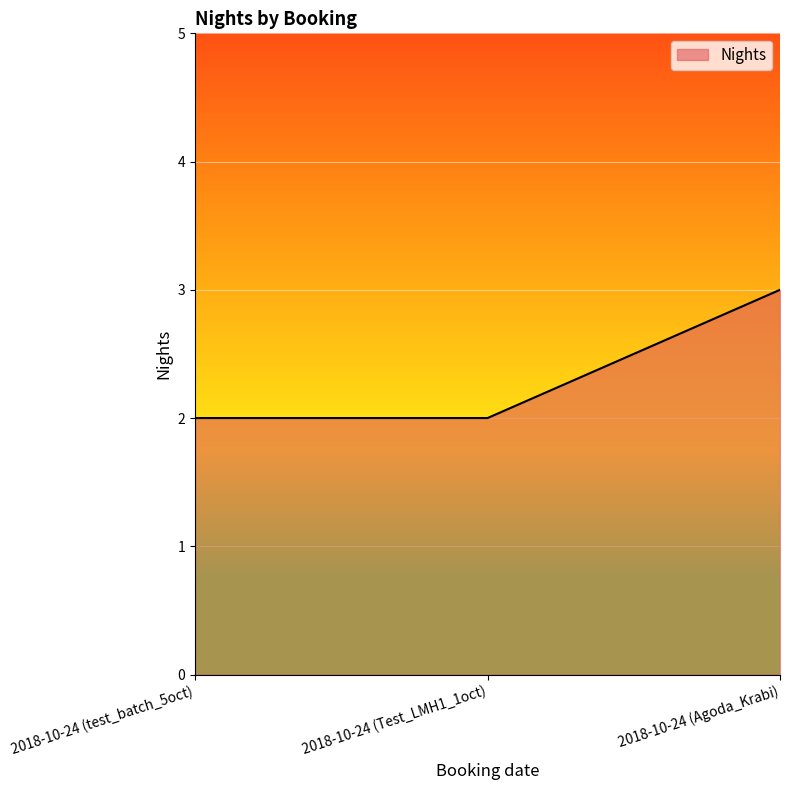

What is the ratio of the value at 2018-10-24 (Agoda_Krabi) to the value at 2018-10-24 (test_batch_5oct)?

1.5